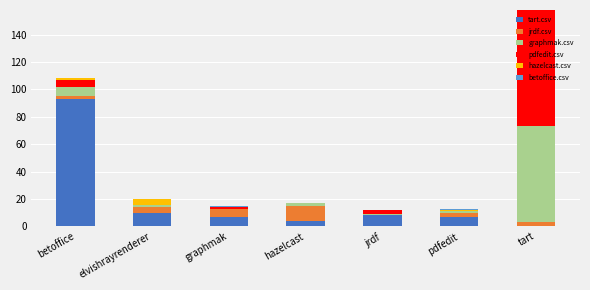

At which category is the sum across all series the highest?

tart